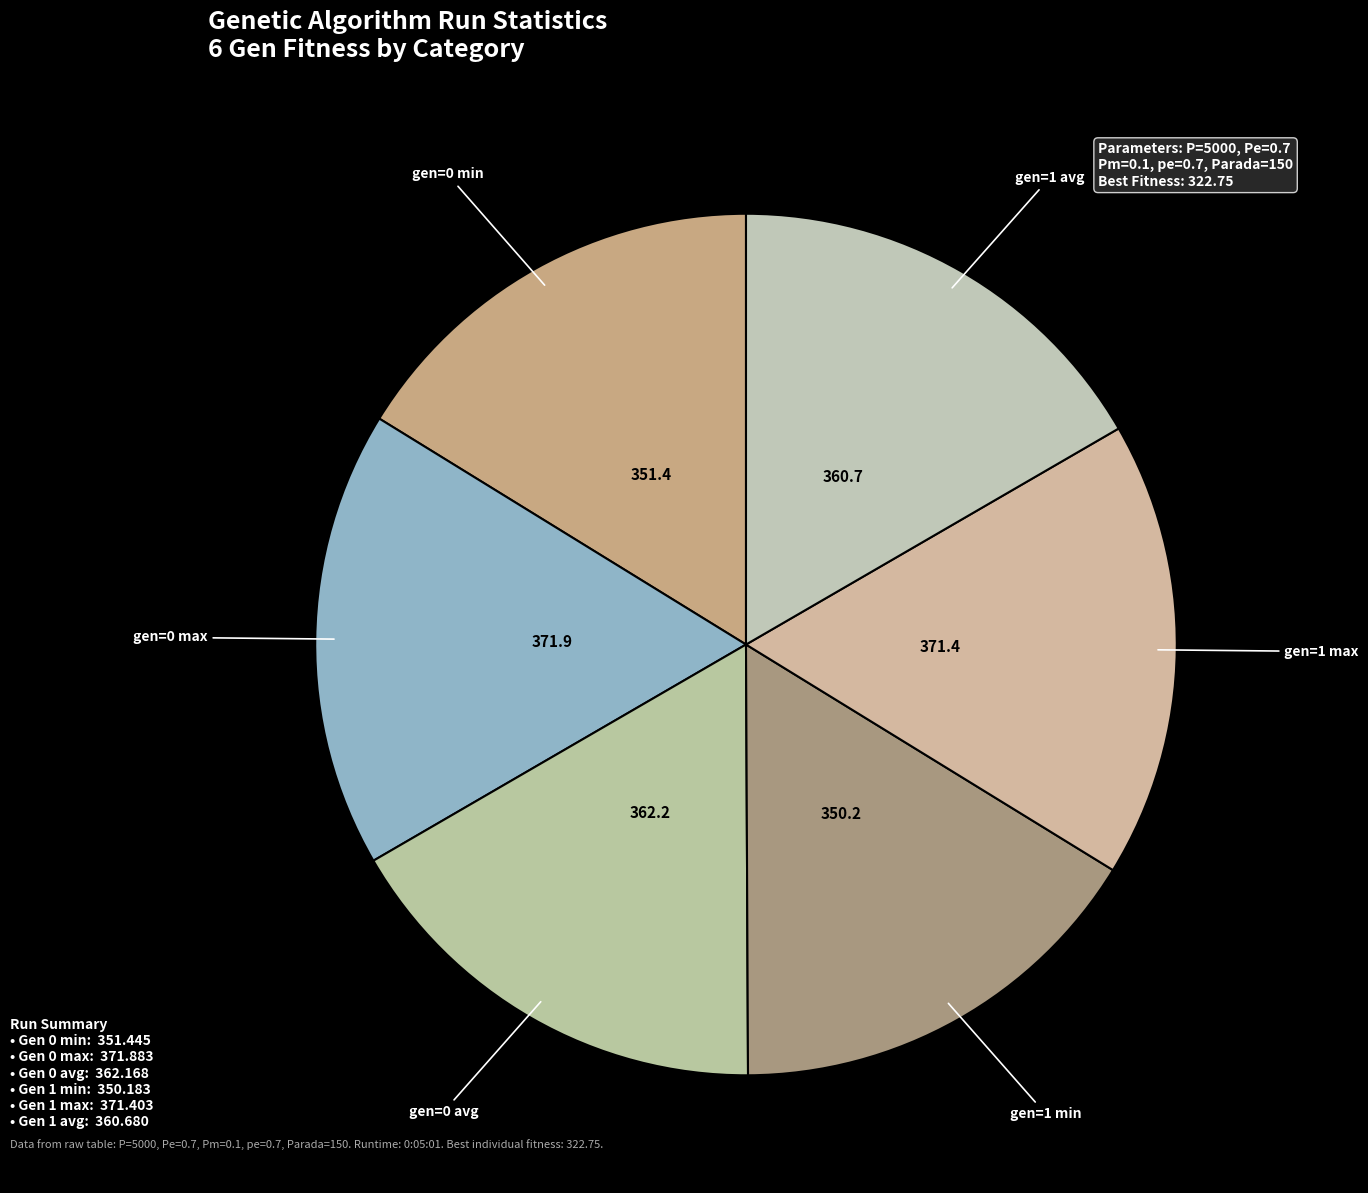

Rank the categories by value from highest to lowest.

gen=0 max, gen=1 max, gen=0 avg, gen=1 avg, gen=0 min, gen=1 min